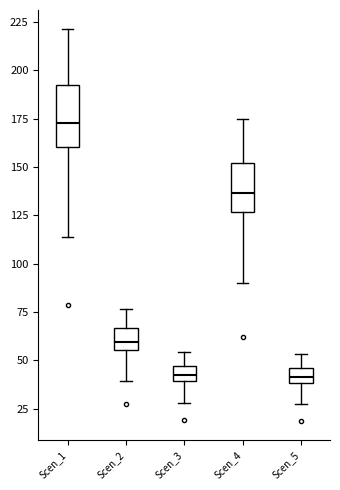

Reading left to right, transcribe this box plot: for each box, give where its median line is, the range the box spans, and where its two whiskers end, as read against the y-axis. The values are not printed on the chart, so give them approximately, as read against the axis.

Scen_1: median 175, box 160 to 195, whiskers 115 to 220
Scen_2: median 60, box 55 to 65, whiskers 40 to 75
Scen_3: median 40 (inside the box), box 40 to 45, whiskers 30 to 55
Scen_4: median 135, box 125 to 150, whiskers 90 to 175
Scen_5: median 40 (inside the box), box 40 to 45, whiskers 25 to 55